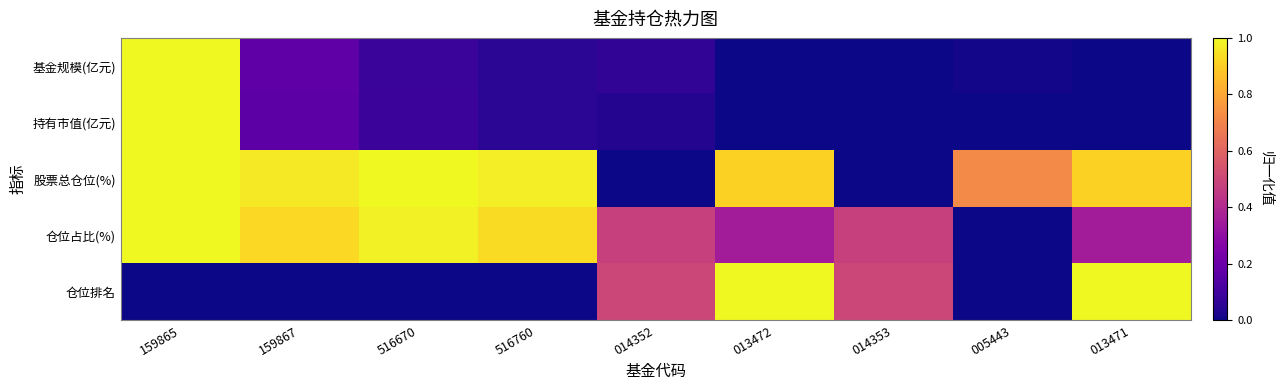

Which has a higher value, 516760 or 013472?

516760